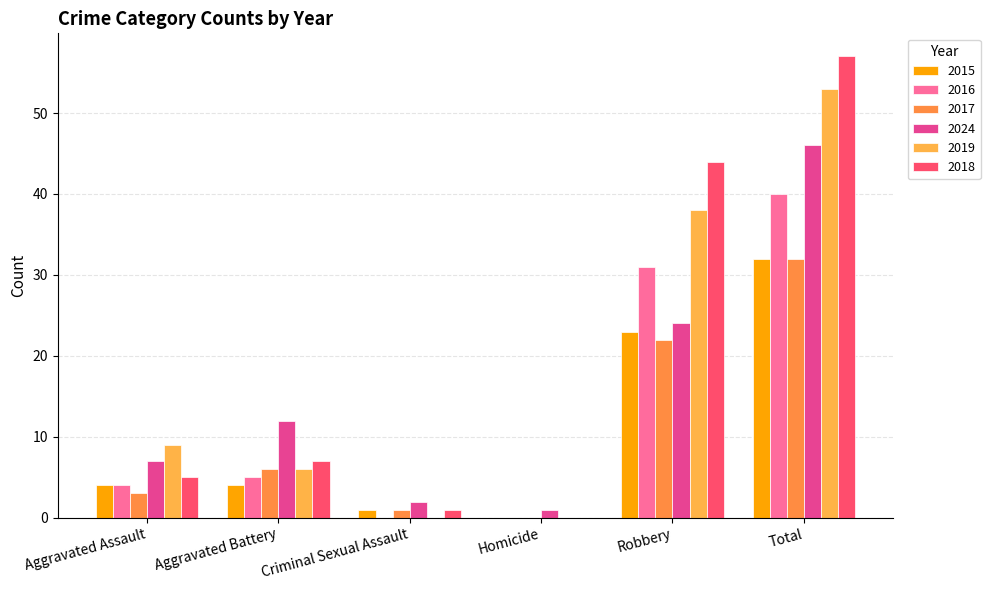

What is the value of the 2015 bar at the 5th from the left?

23